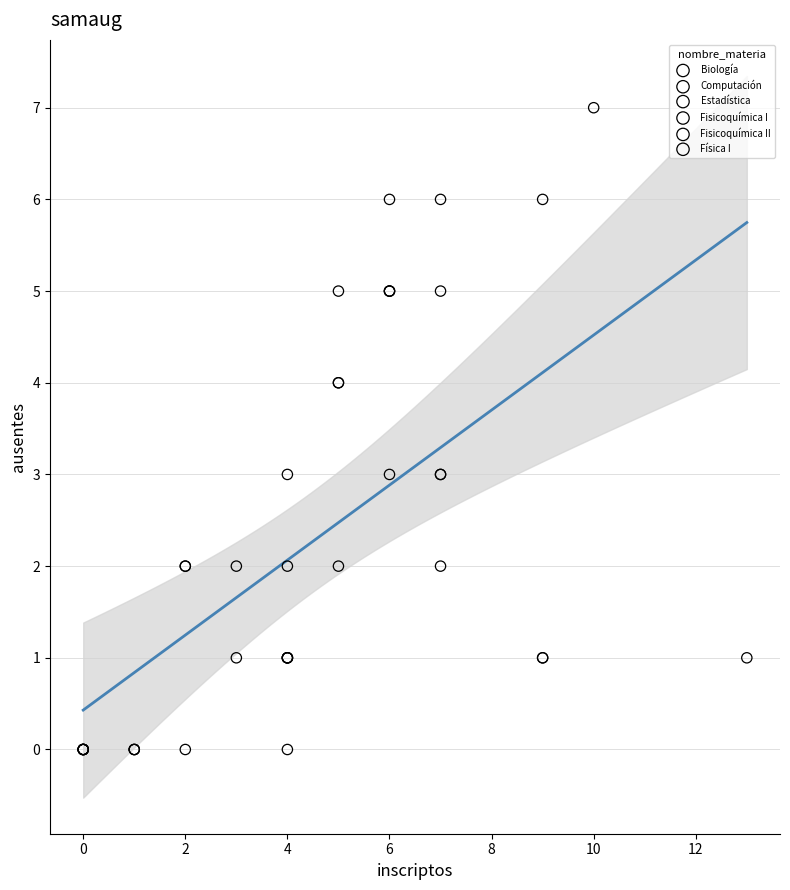

Which series reaches the maximum Y coordinate?

Estadística